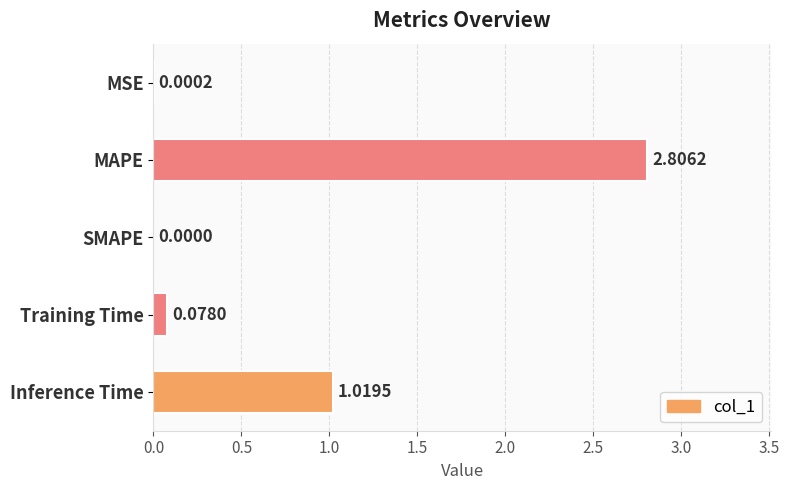

At which label is the value closest to 1?

Inference Time